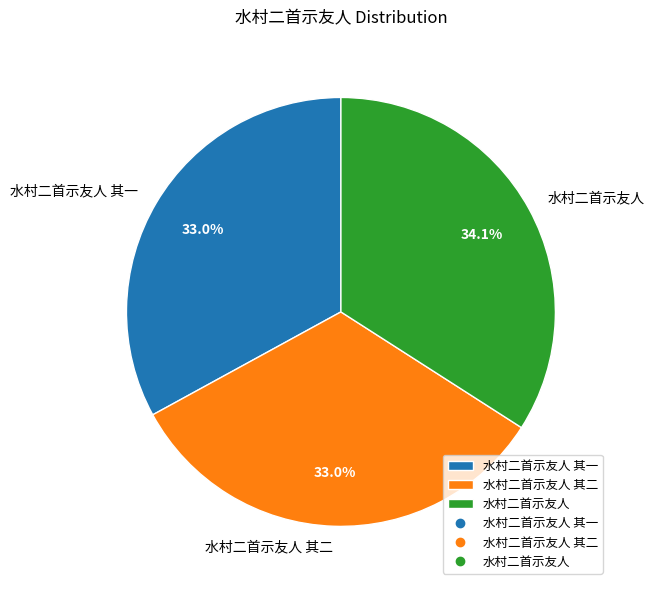

Count the number of slices in the pie.

3